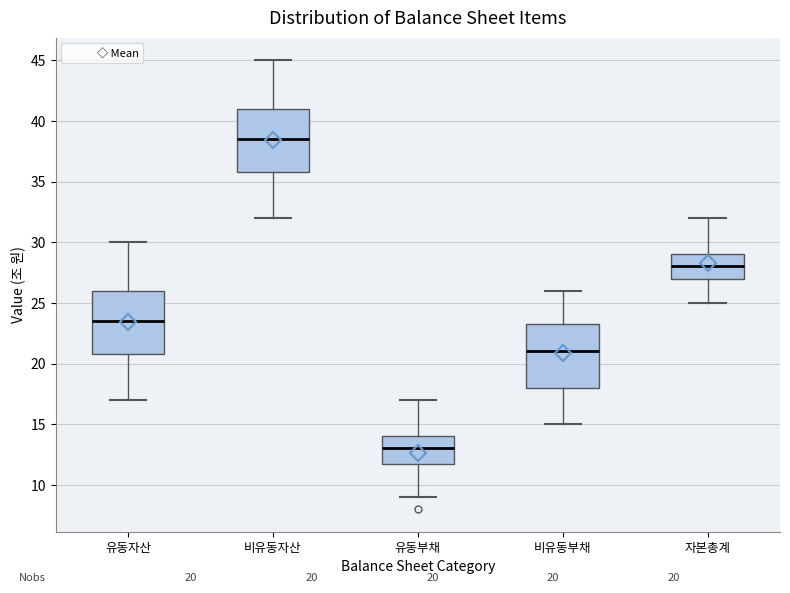

Which box's median line is the highest?

비유동자산